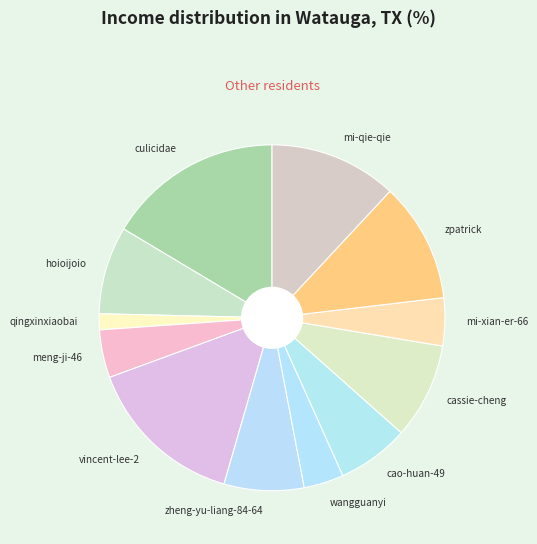

Does any single category account for the majority?

No